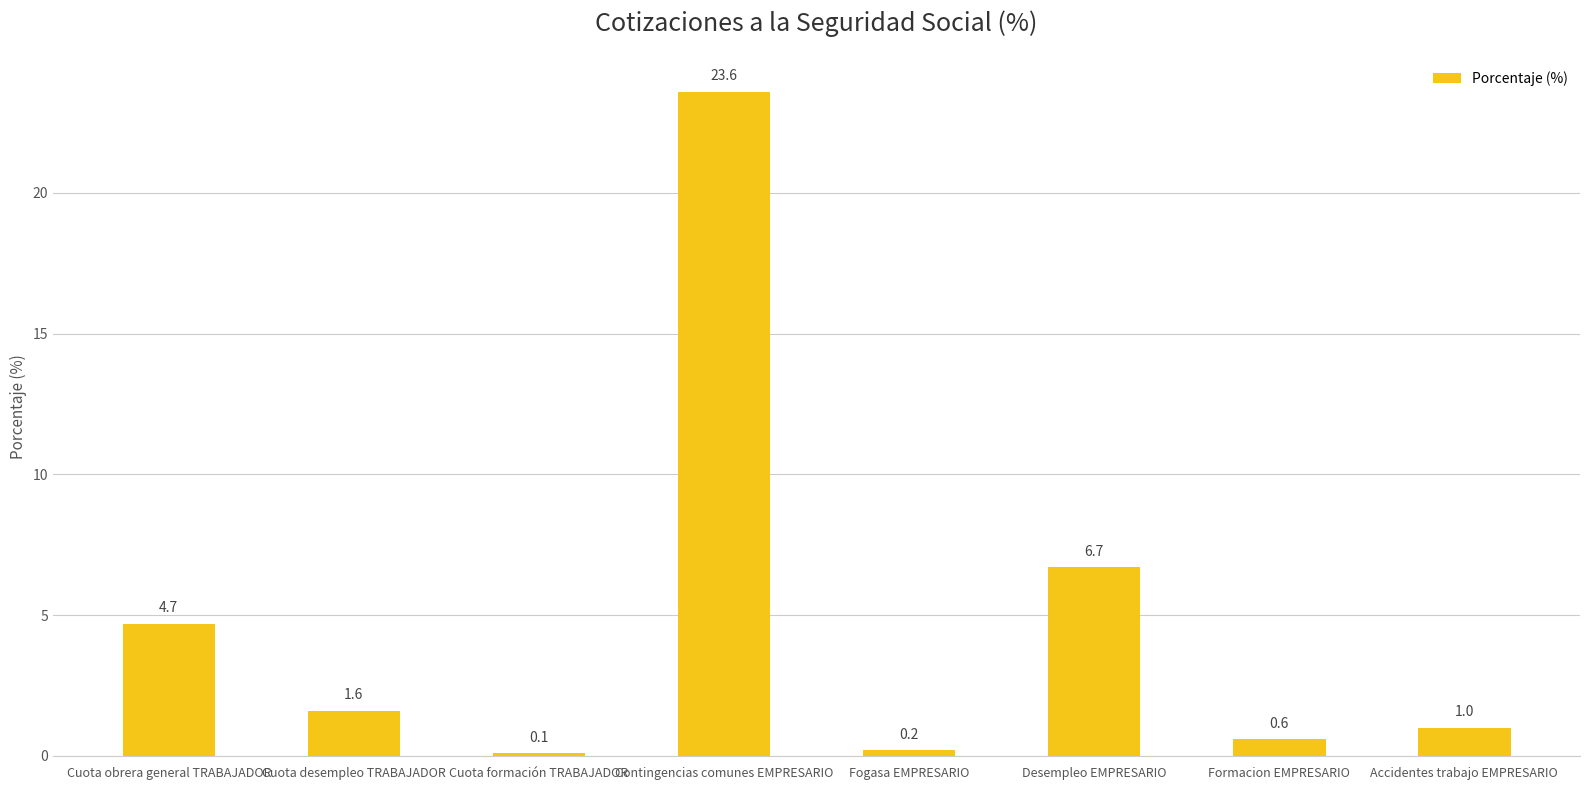

The chart shows a value of 23.6 at Contingencias comunes EMPRESARIO. True or false?

True